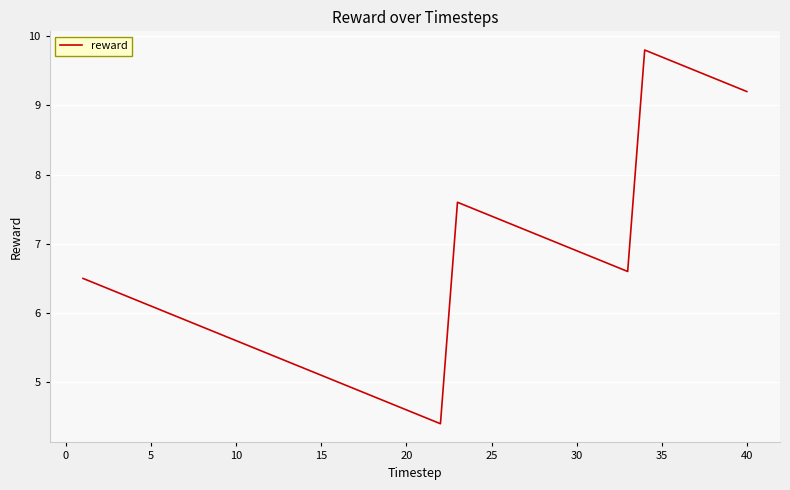

Reading left to right, transcribe all the data shown in this chart.

6.5	6.4	6.3	6.2	6.1	6.0	5.9	5.8	5.7	5.6	5.5	5.4	5.3	5.2	5.1	5.0	4.9	4.8	4.7	4.6	4.5	4.4	7.6	7.5	7.4	7.3	7.2	7.1	7.0	6.9	6.8	6.7	6.6	9.8	9.7	9.6	9.5	9.4	9.3	9.2